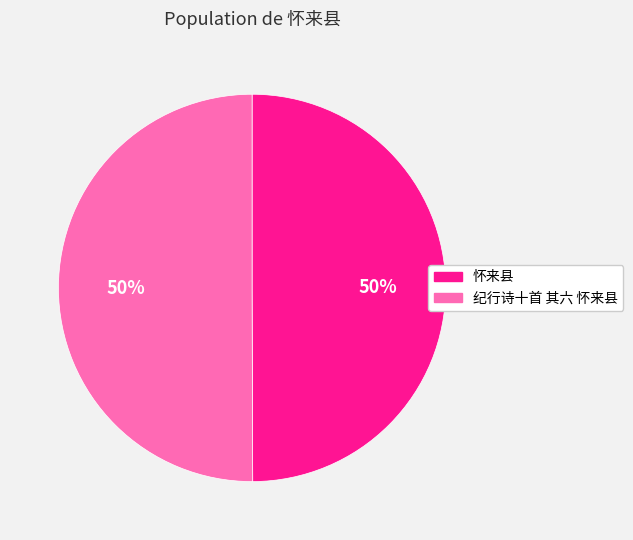

The 纪行诗十首 其六 怀来县 slice represents 56% of the pie. True or false?

False